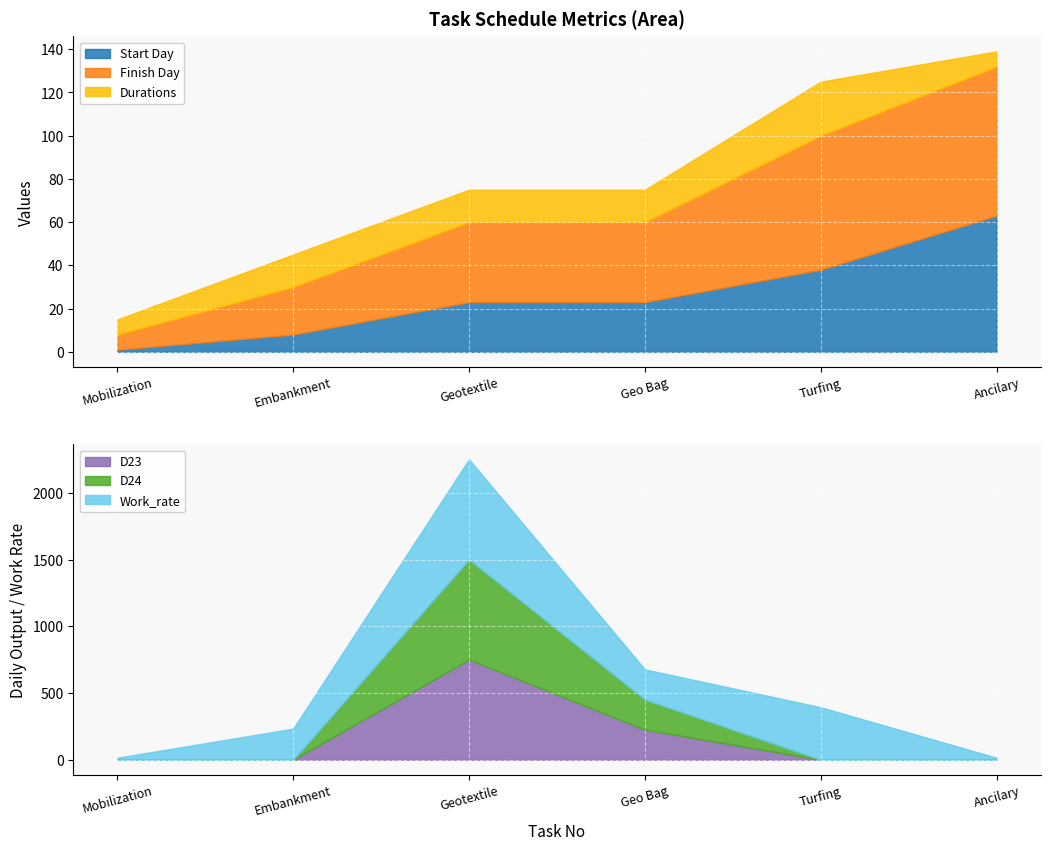

What is the average value of the D23 series?

163